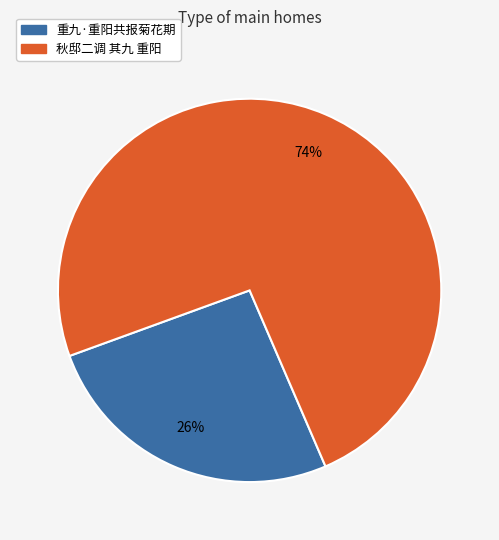

Which category has the smallest portion of the pie?

重九·重阳共报菊花期